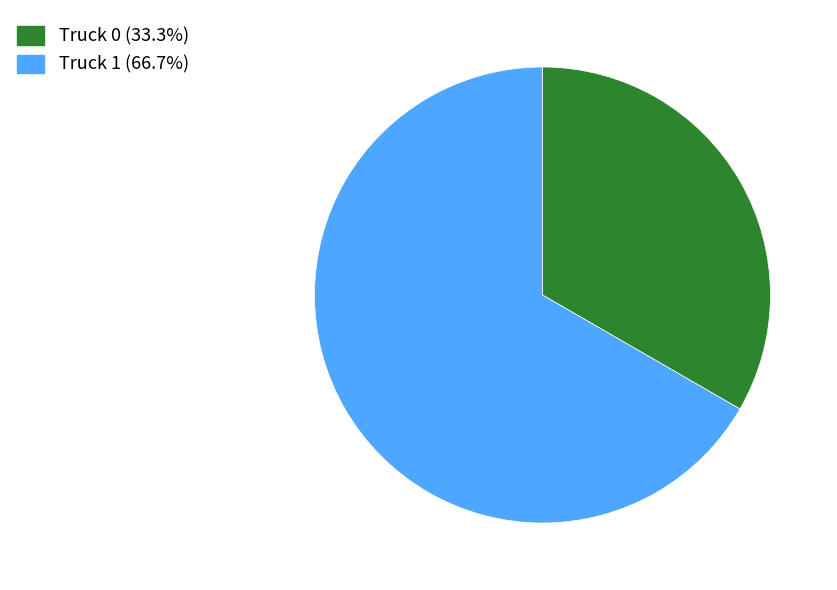

Approximately how many times larger is the value at Truck 1 (66.7%) compared to Truck 0 (33.3%)?

2.0